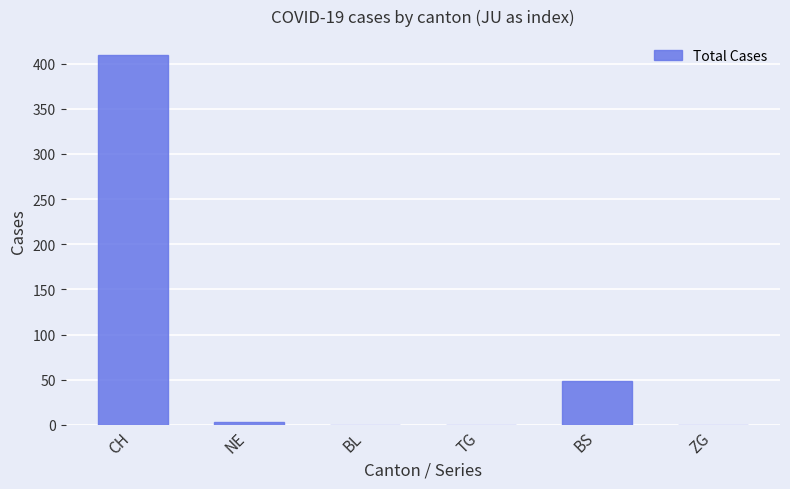

Where is the data nearest to the value 205?

BS